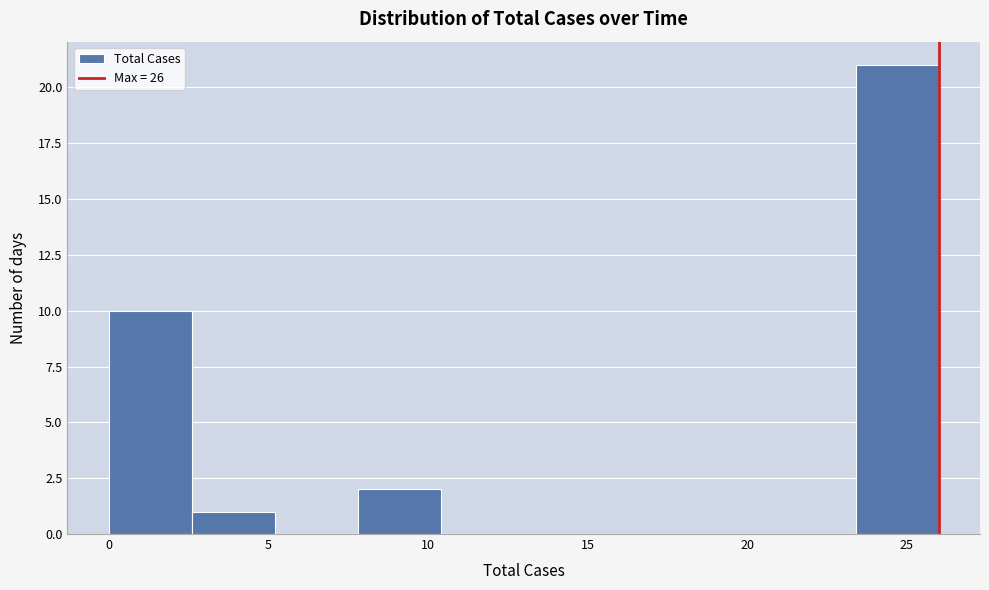

Reading left to right, transcribe this chart: for each bar, give the range it covers on the x-axis and its height. Neither the bar edges nor the heights are printed on the chart, so give them approximately, as read against the axes.

0.0 to 2.6: 10
2.6 to 5.2: 1
5.2 to 7.8: 0
7.8 to 10.4: 2
10.4 to 13.0: 0
13.0 to 15.6: 0
15.6 to 18.2: 0
18.2 to 20.8: 0
20.8 to 23.4: 0
23.4 to 26.0: 21